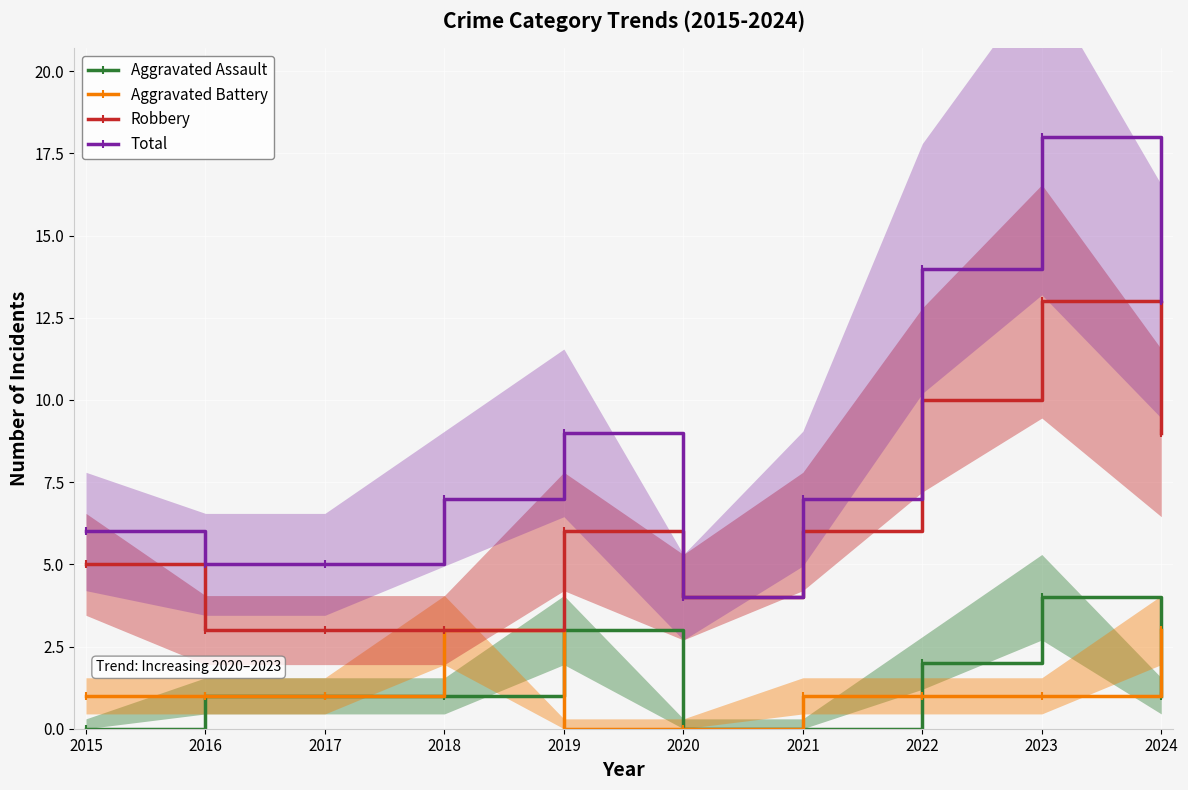

True or false: Robbery has a value of 2 at 2015.

False